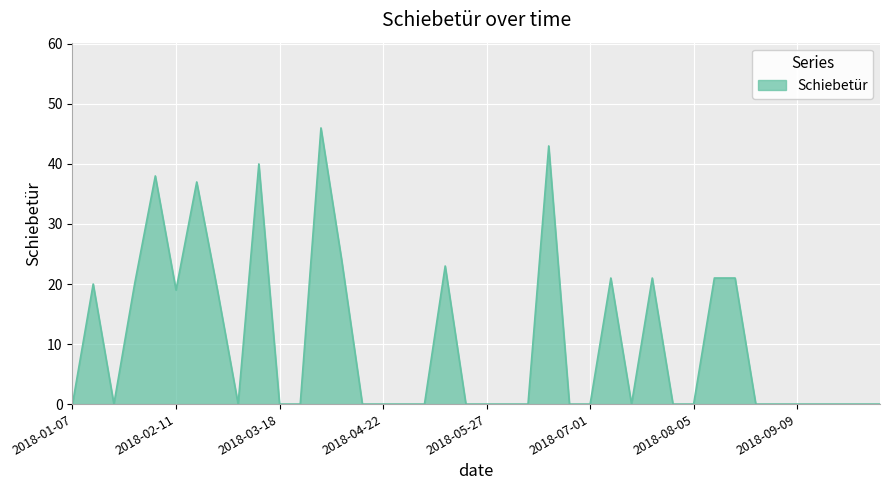

What is the difference between the maximum and minimum values?

46